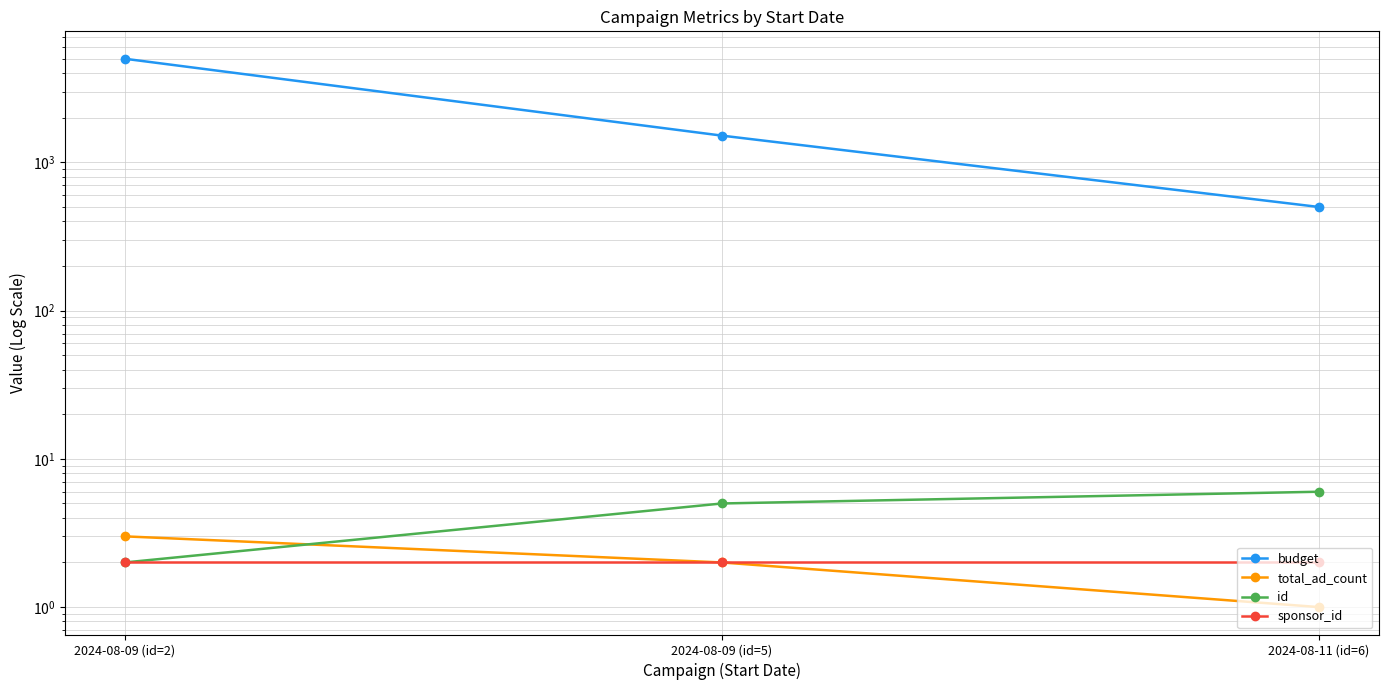

Reading left to right, extract all data points from this chart.

budget: 5000	1515	500
total_ad_count: 3	2	1
id: 2	5	6
sponsor_id: 2	2	2